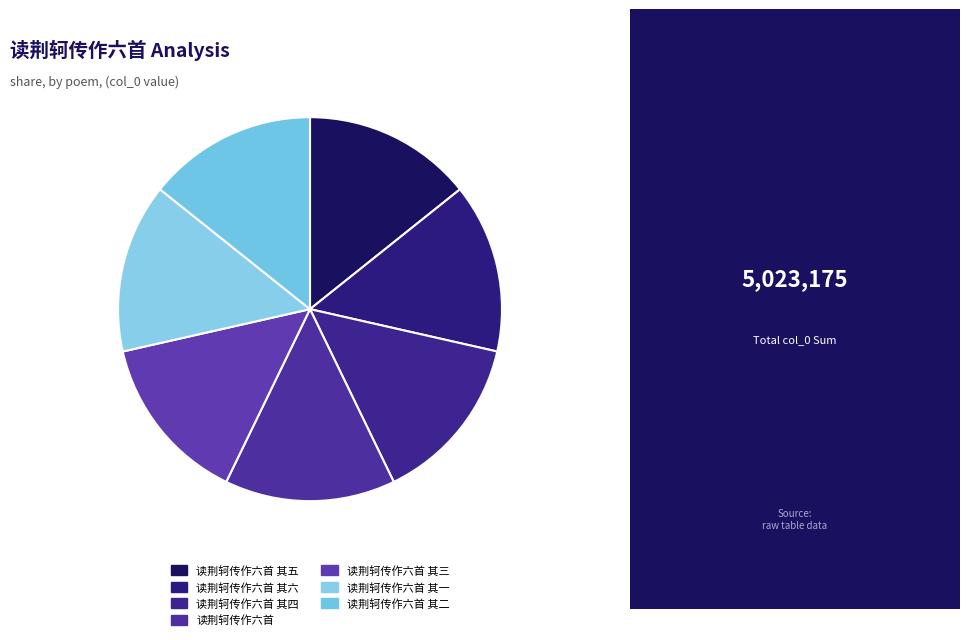

Do 读荆轲传作六首 and 读荆轲传作六首 其三 together represent more than half of the pie?

No